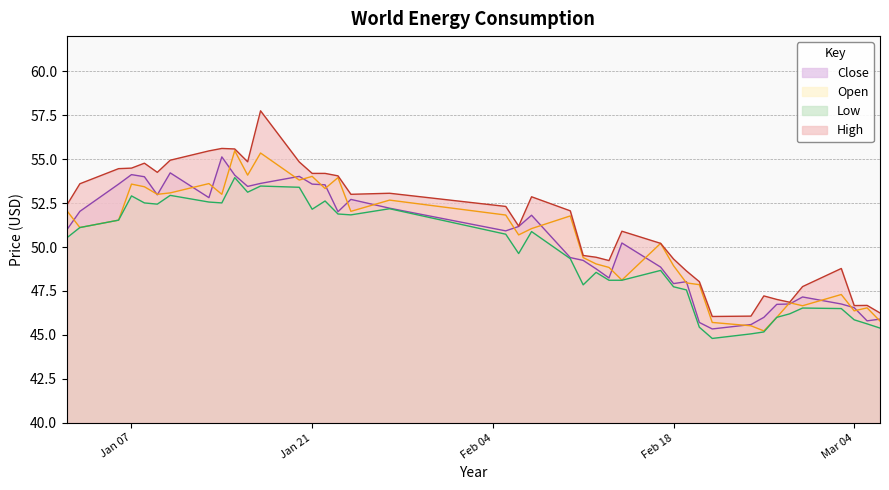

True or false: Low has a value of 18.3 at 2025-02-20.

False